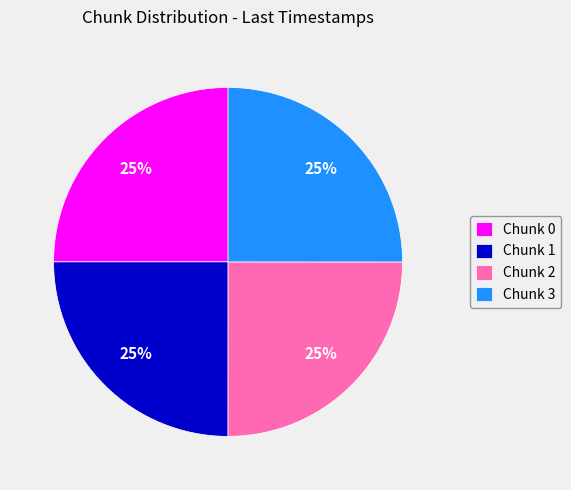

True or false: Chunk 1 accounts for 40% of the total.

False